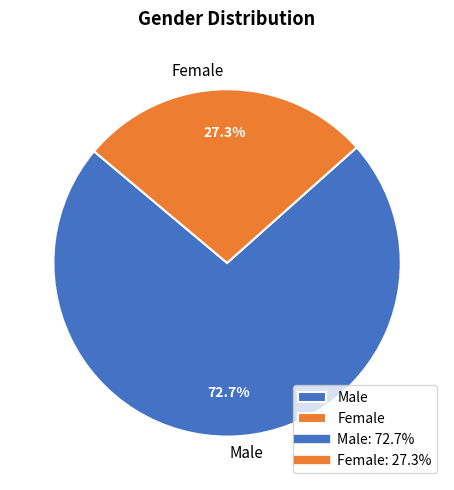

True or false: Male accounts for 79% of the total.

False